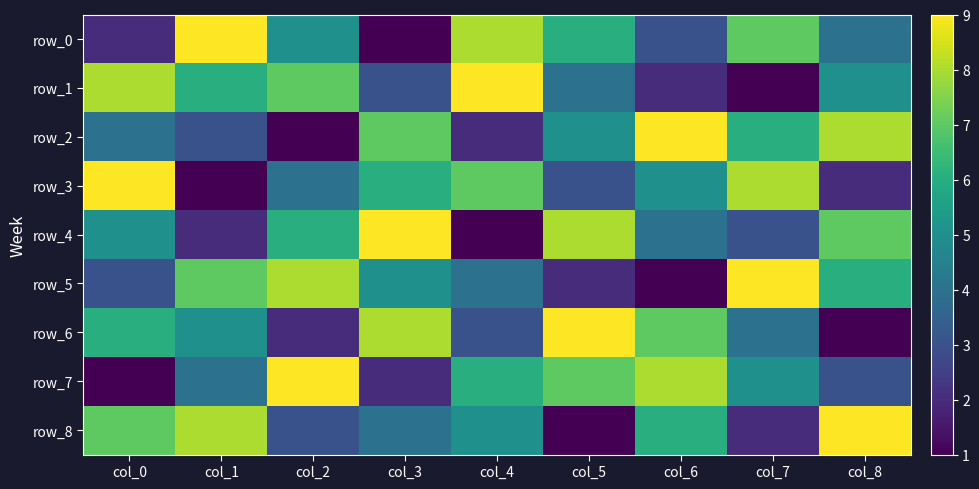

Which series changed the most between col_1 and col_3?

row_0